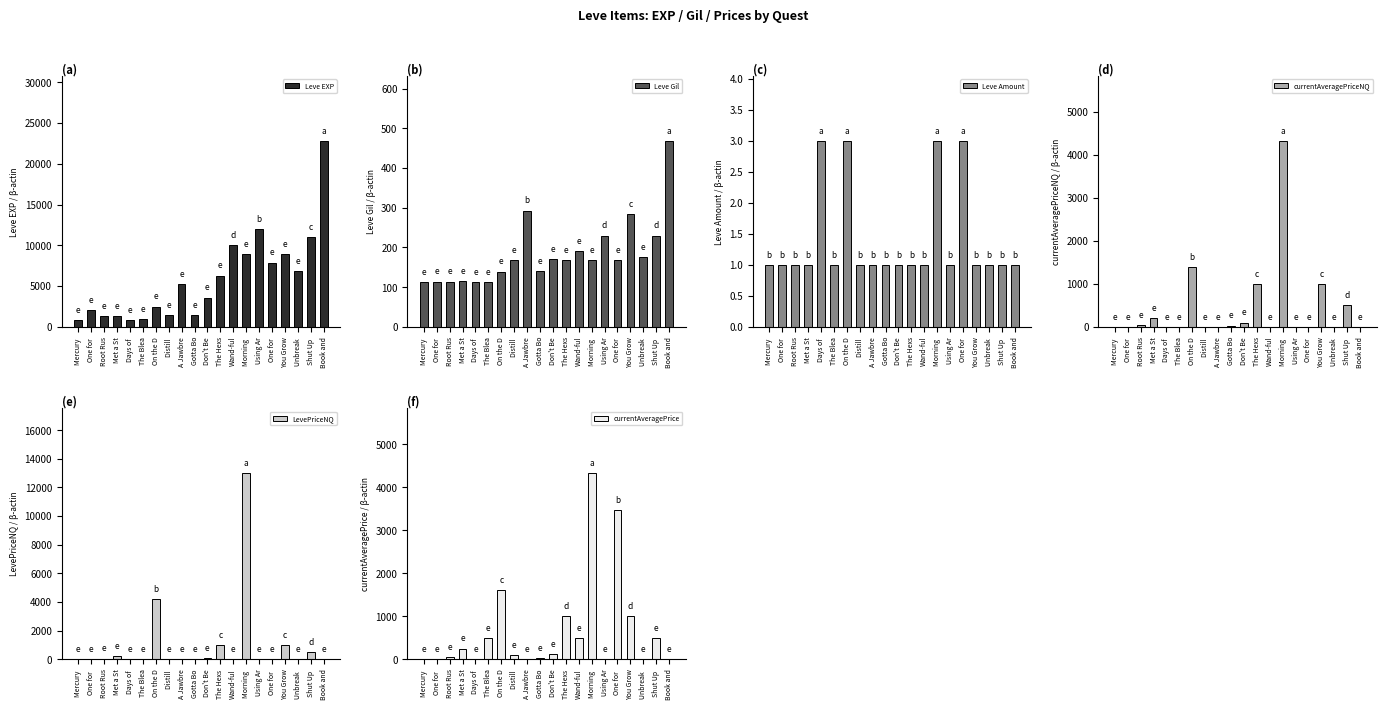

Where is Leve EXP nearest to the value 11795?

Using Ar